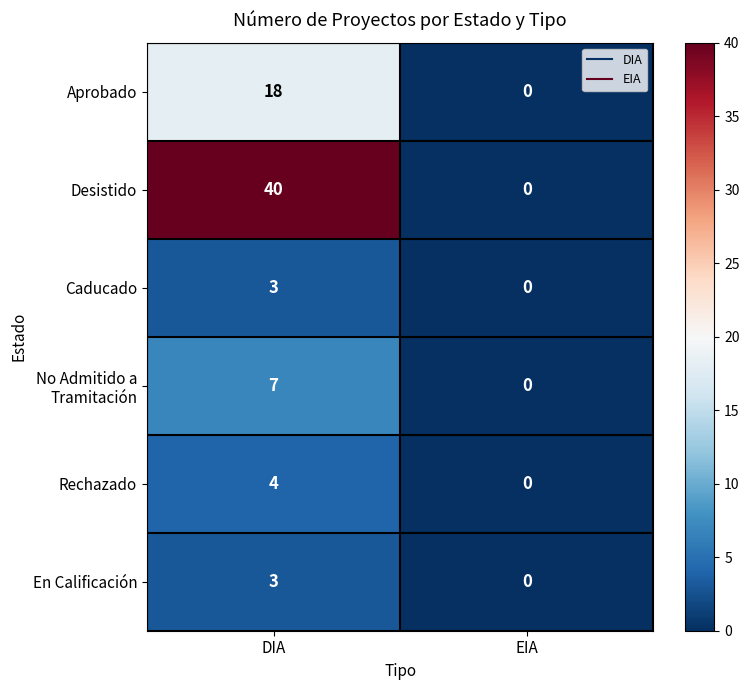

How many series are shown in this chart?

6